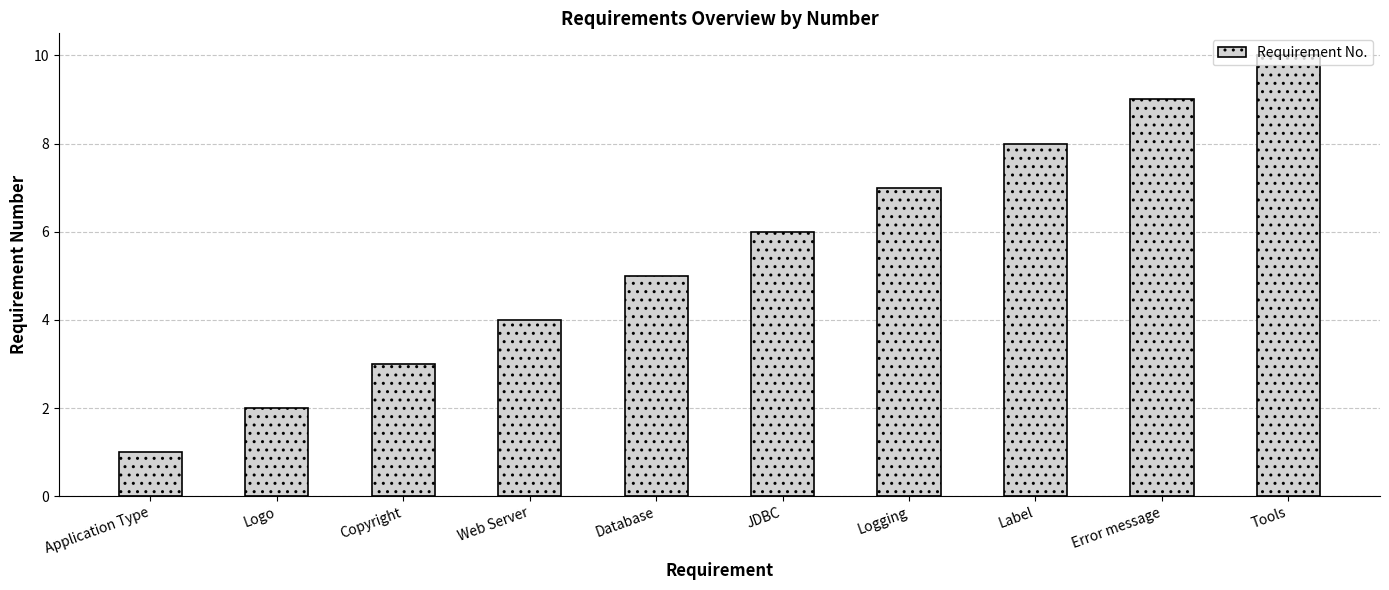

Which label corresponds to the smallest value in the chart?

Application Type